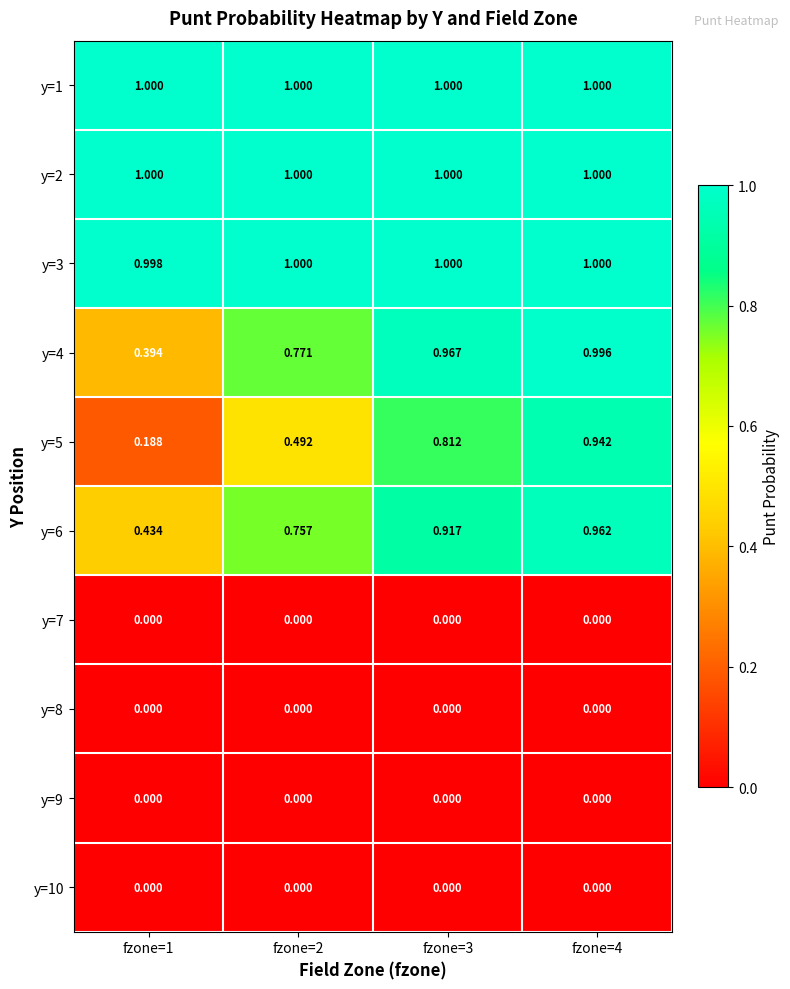

What is the spread (max minus min) of values at fzone=3?

1.0